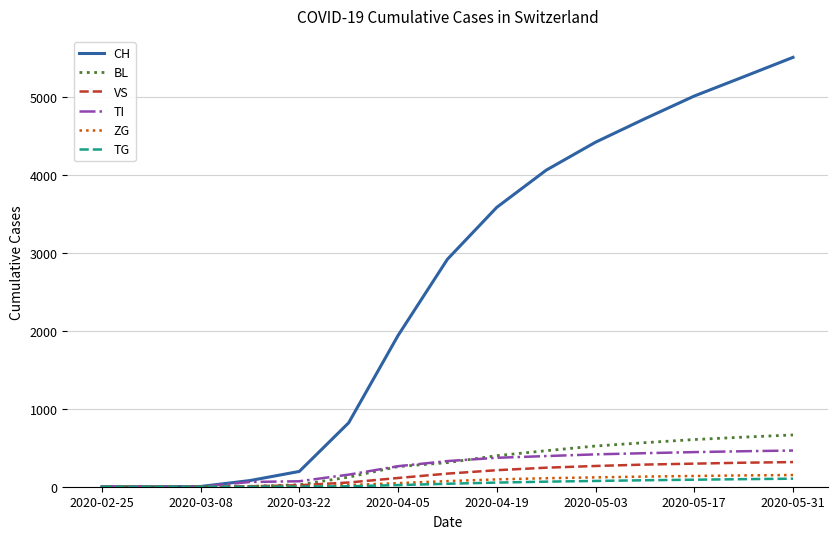

Which series has the largest total across all categories?

CH